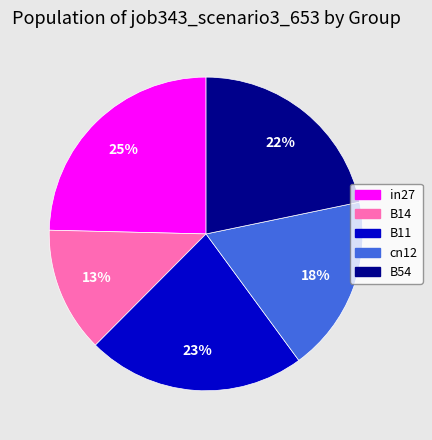

Which category has the smallest portion of the pie?

B14